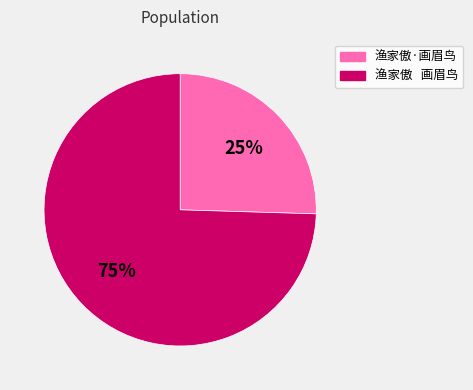

True or false: 渔家傲·画眉鸟 accounts for 25% of the total.

True